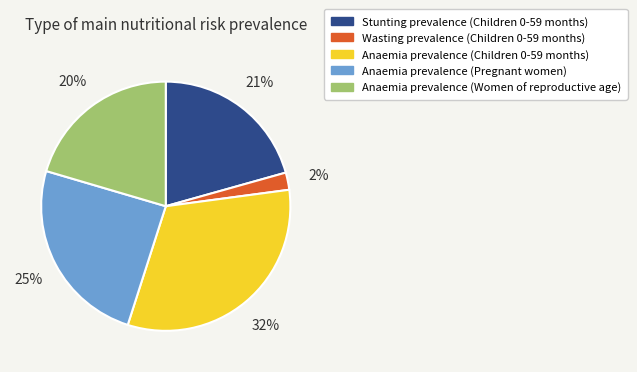

To the nearest percent, what is the average slice percentage?

20%